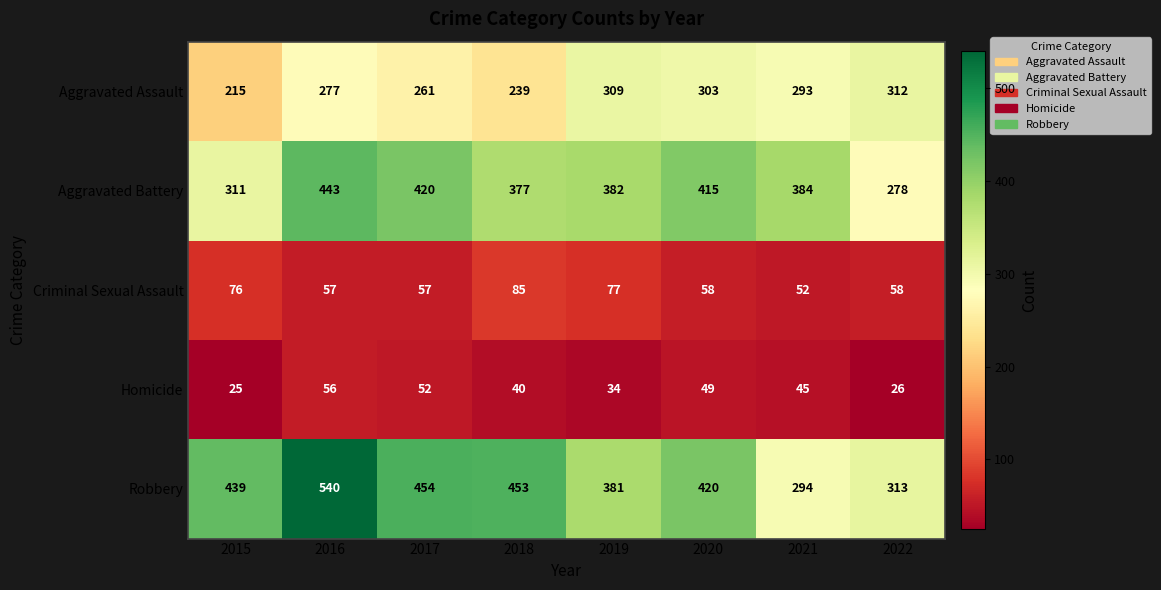

What is the total value across all series at 2021?

1068